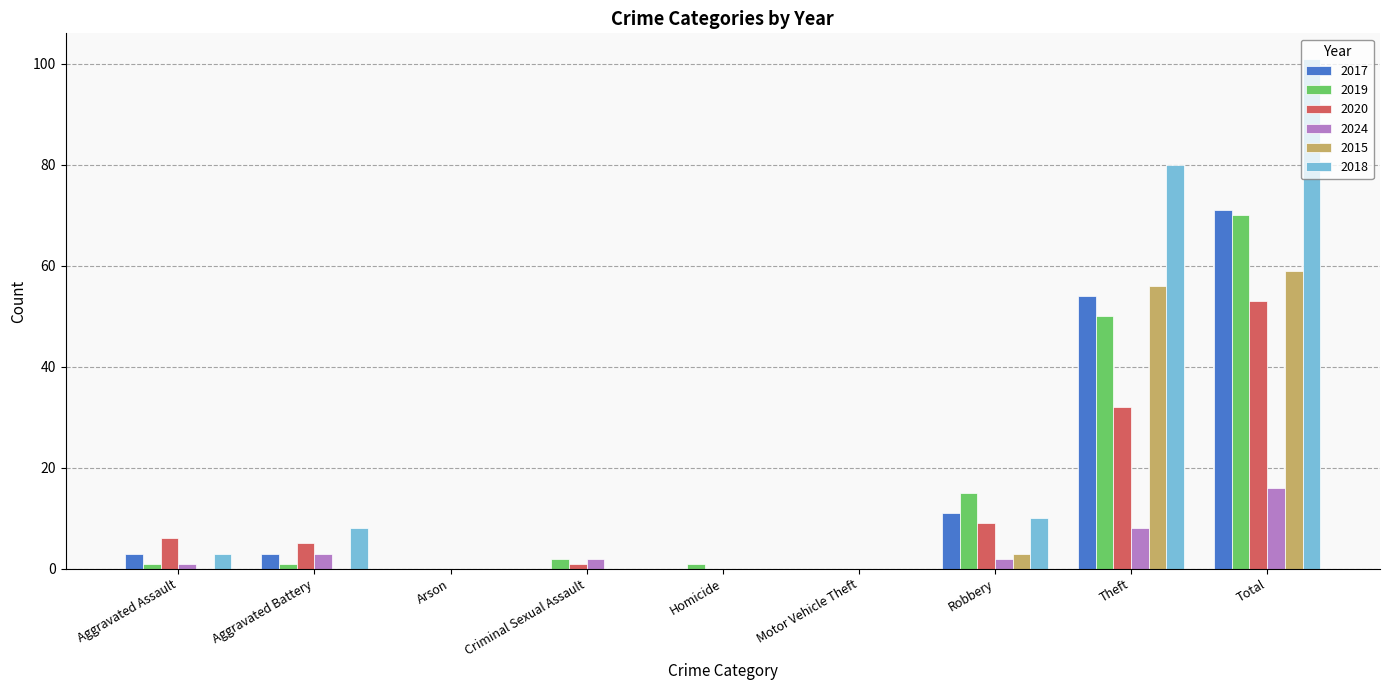

How many categories are shown in the chart?

9